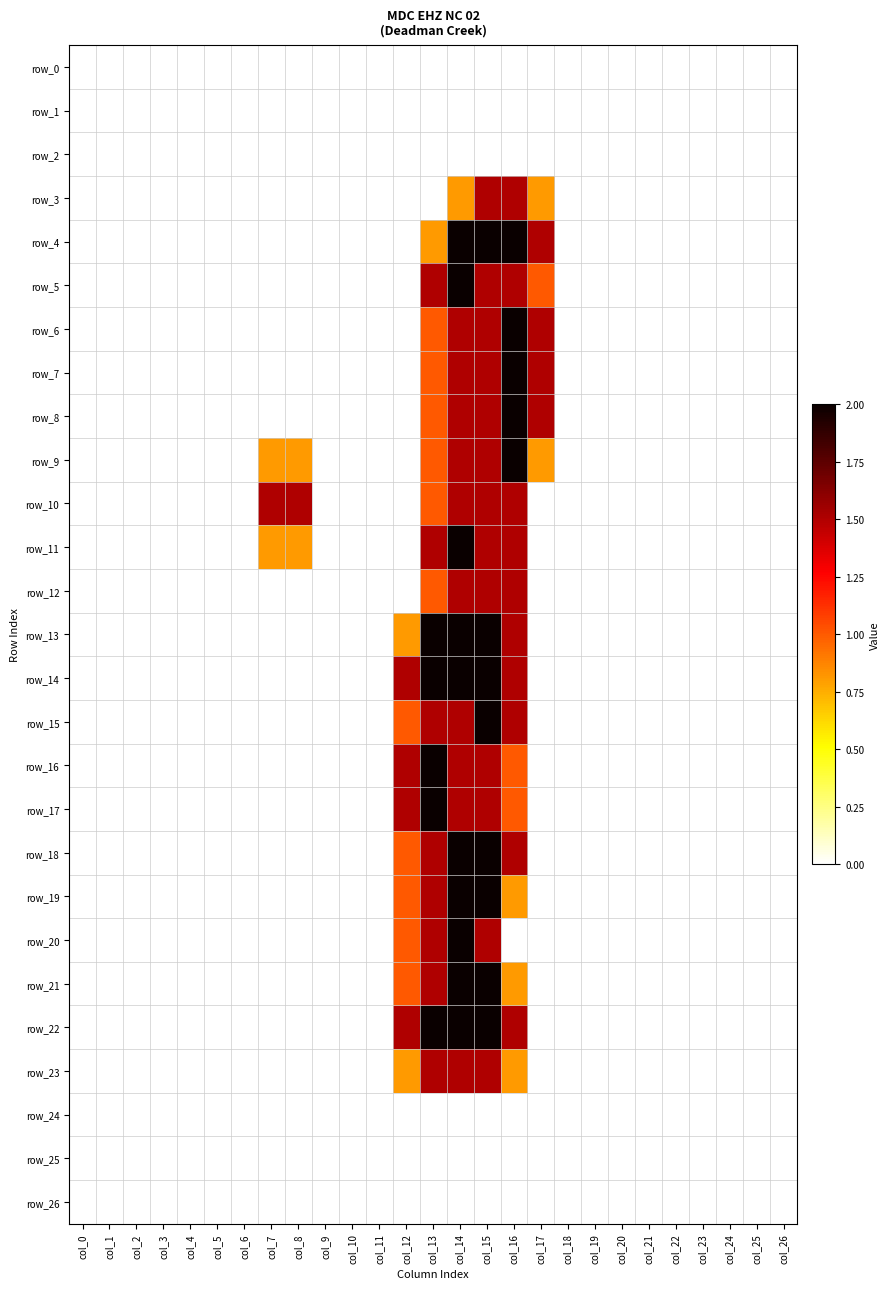

Is it true that row_19 equals 0.0 at col_11?

True